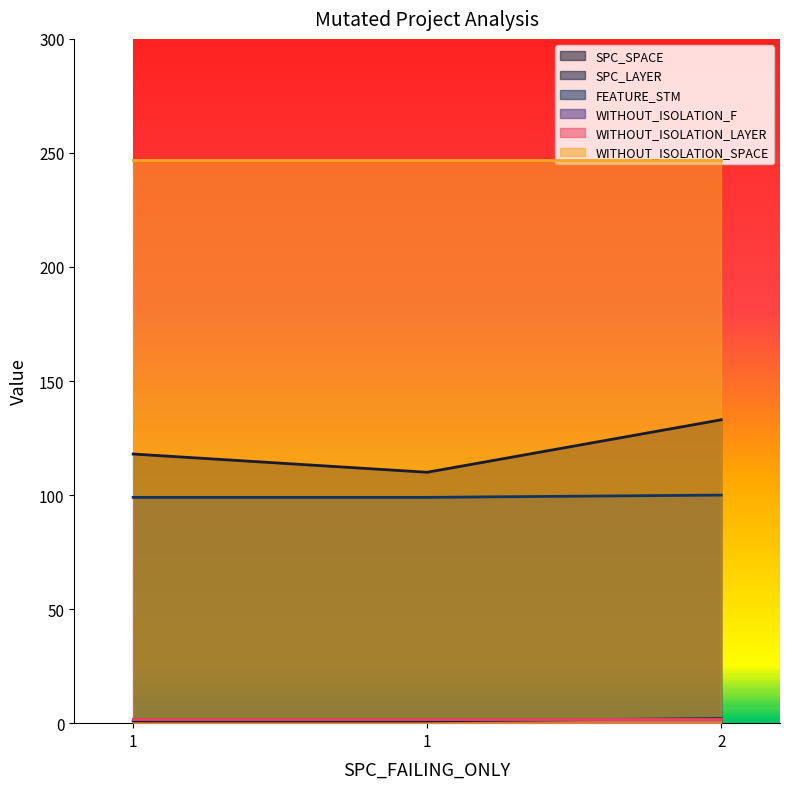

At how many categories does at least one series exceed 13?

3